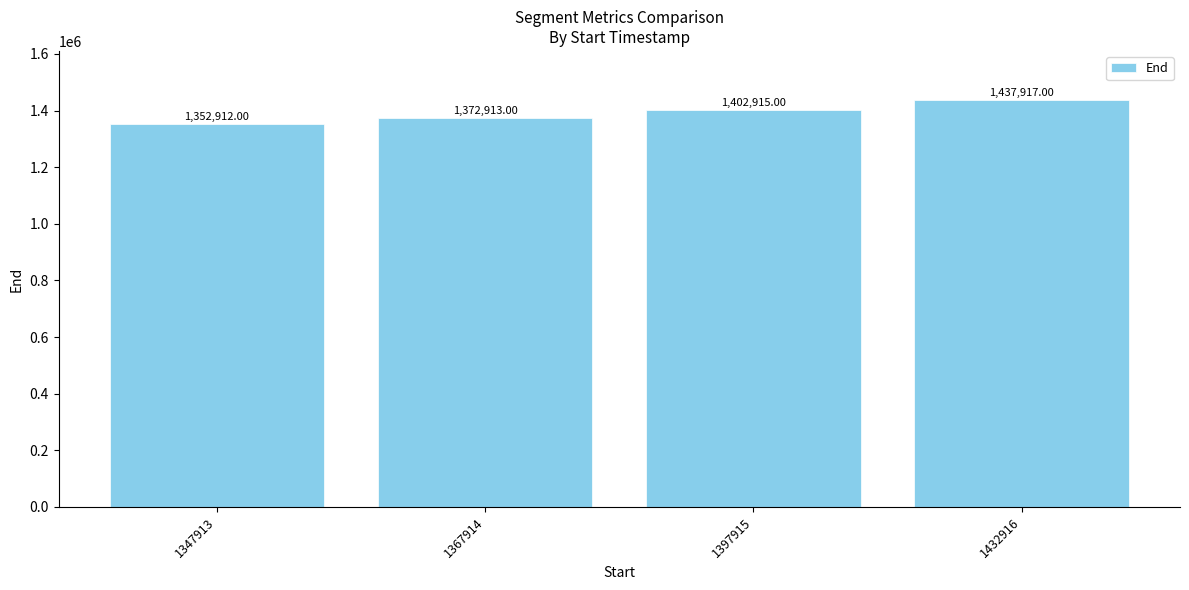

What is the value of the 1st bar from the left?

1352912